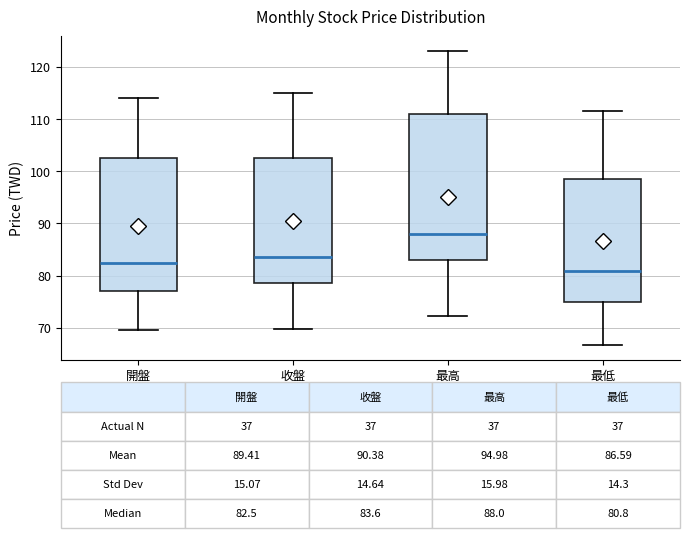

Which box has the highest median line?

最高